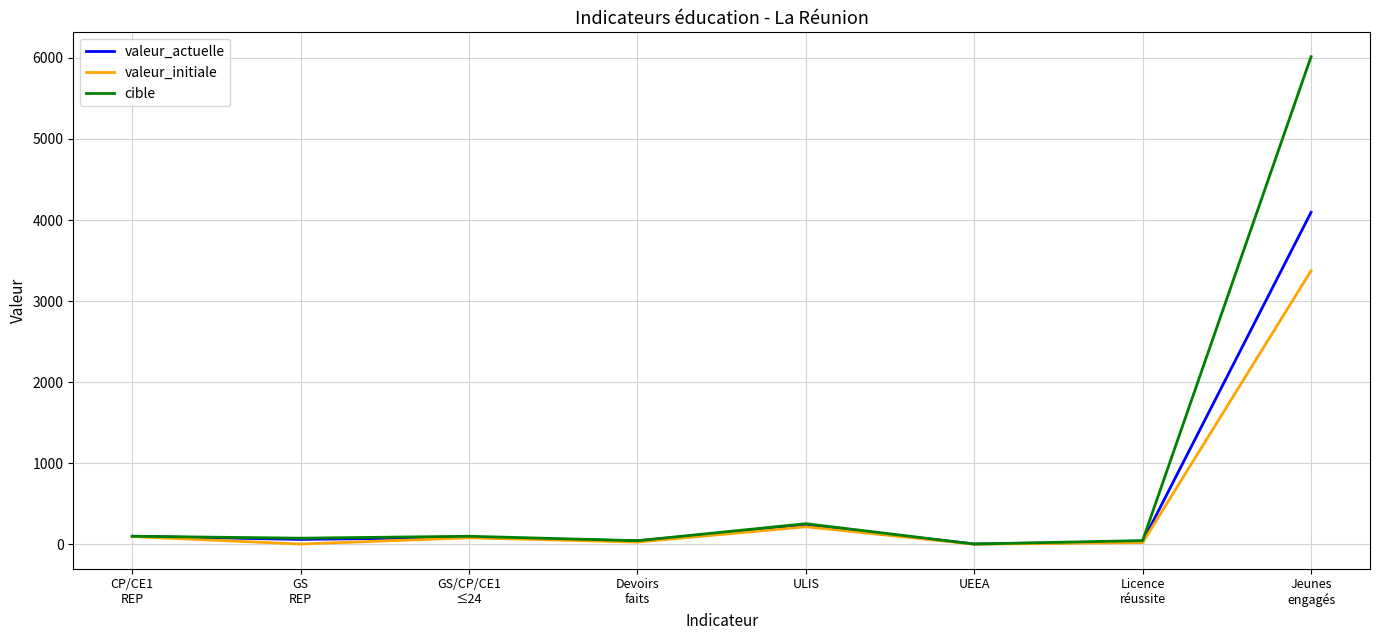

At which label is cible closest to 3009?

ULIS